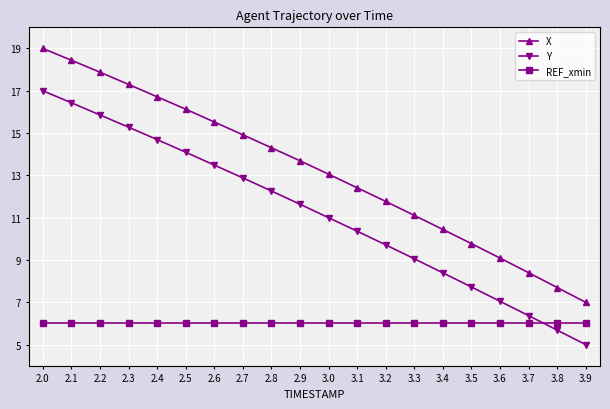

How many categories are shown in the chart?

20